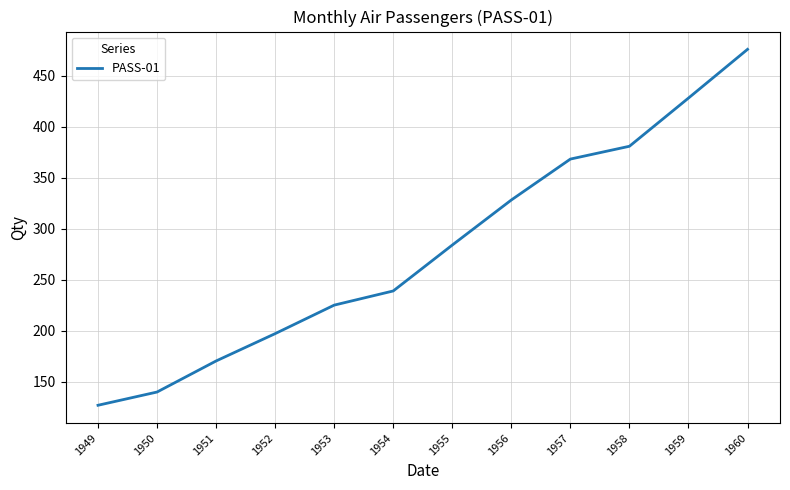

Which category has the highest value across all series?

1960